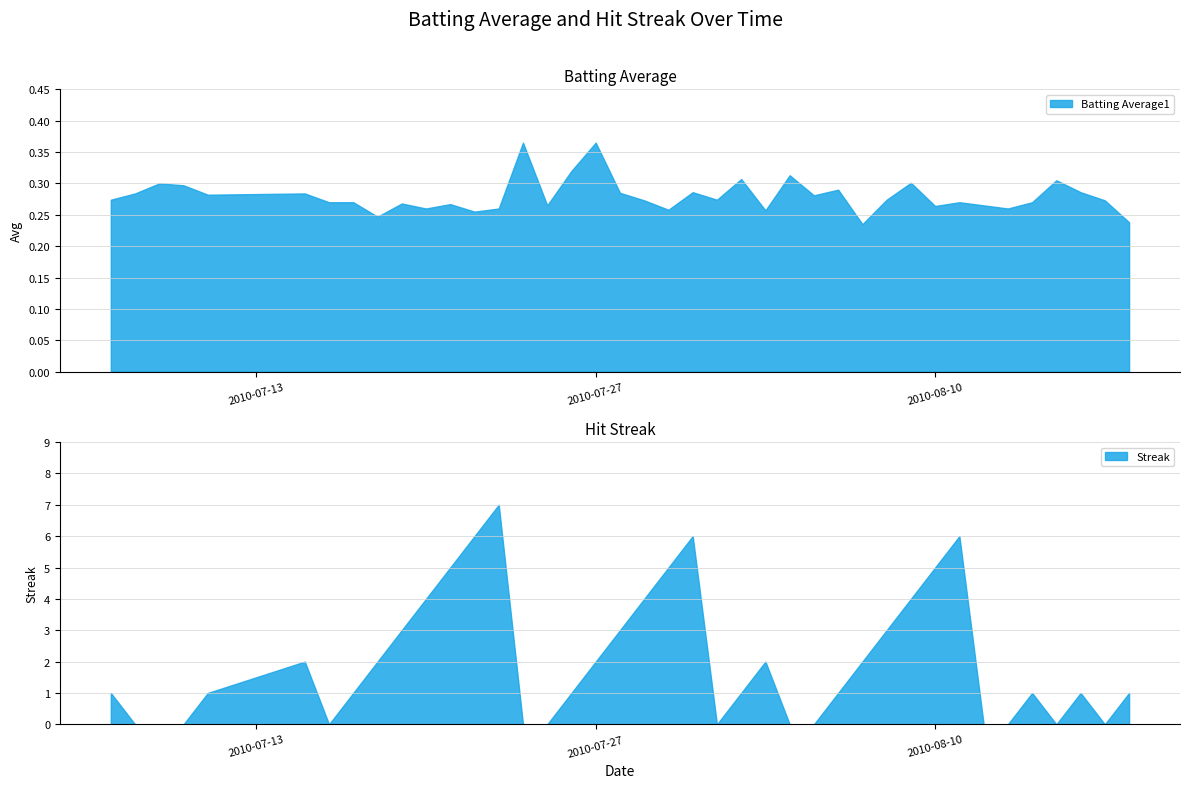

Does the chart display data point markers on the line(s)?

No